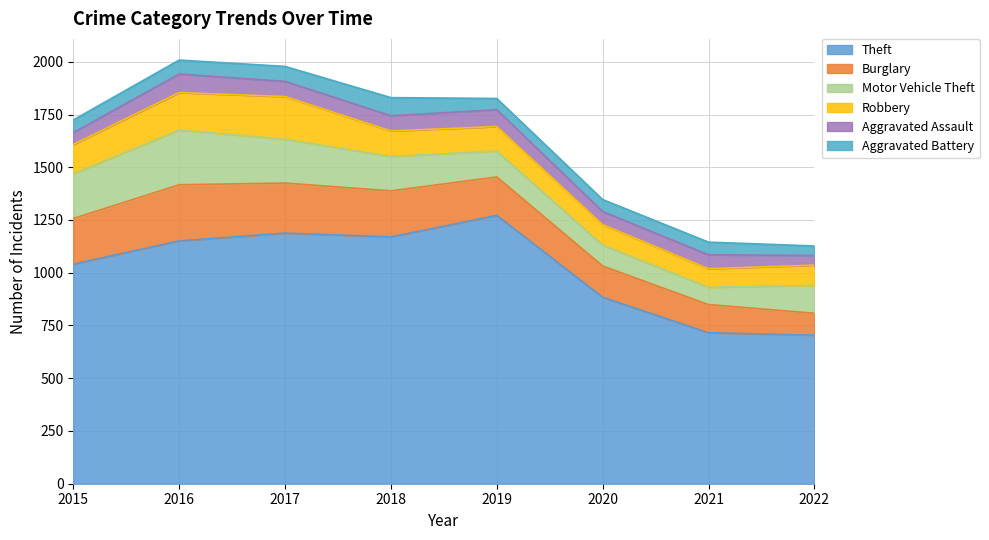

At how many categories does at least one series exceed 697?

8